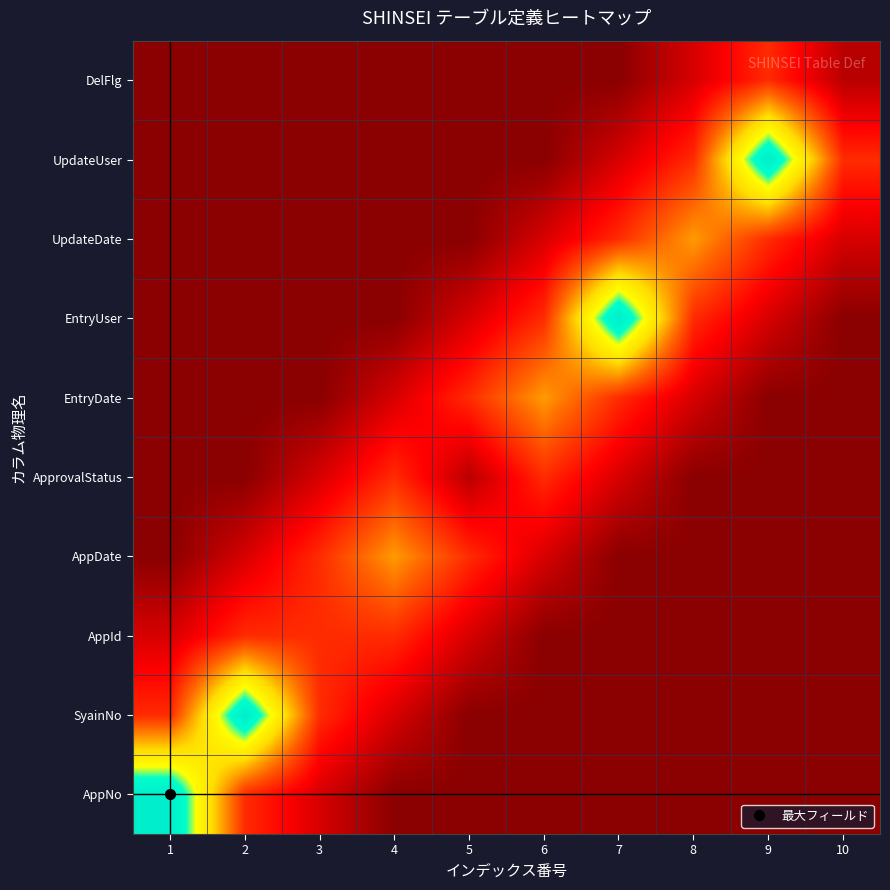

At which category is the sum across all series the highest?

7